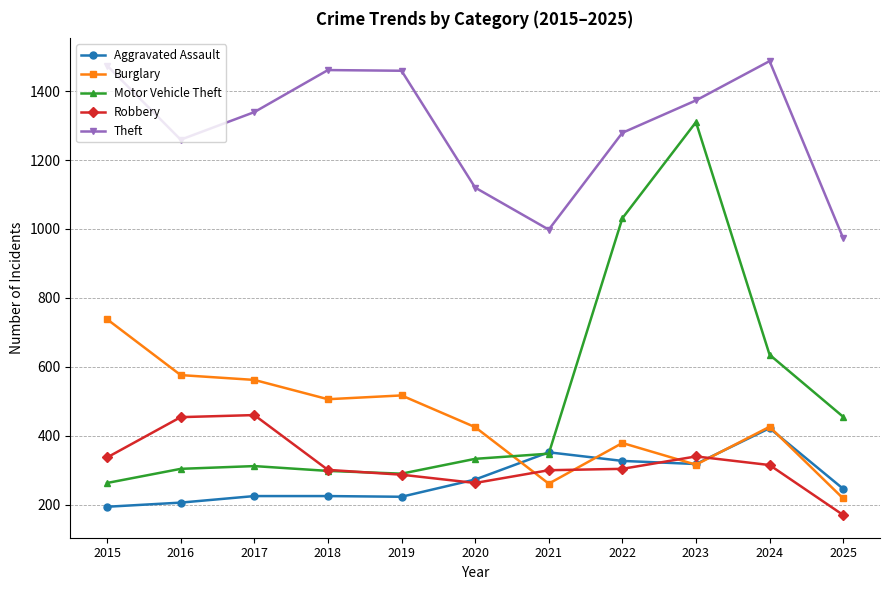

How many series are shown in this chart?

5